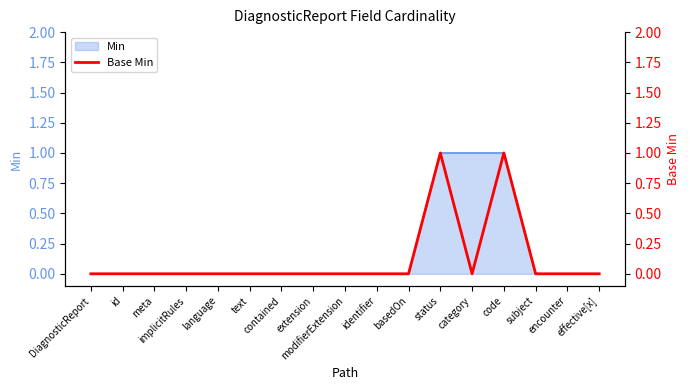

What is the maximum value shown in the chart?

1